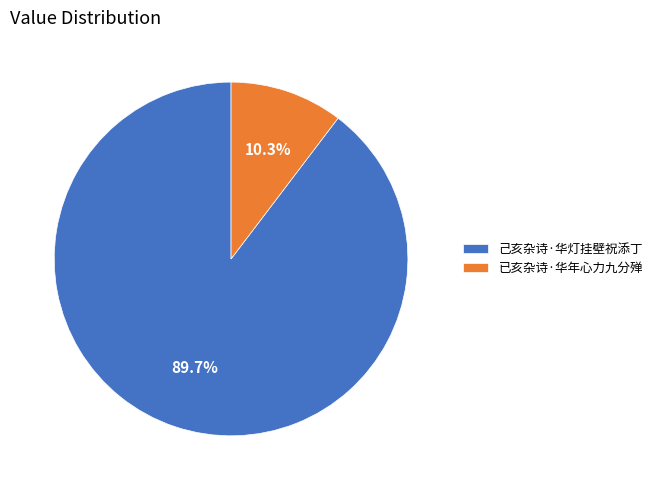

Which category has the smallest portion of the pie?

已亥杂诗·华年心力九分殚